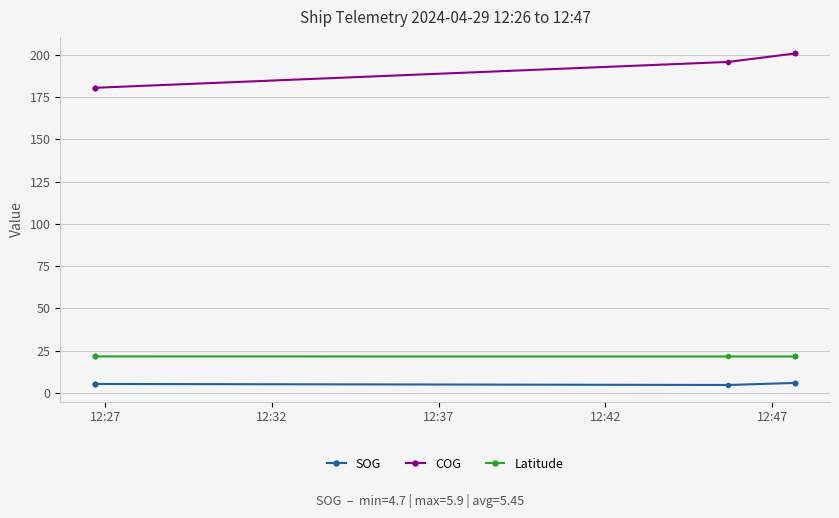

At 12:27, list the series in order from smallest to largest.

SOG, Latitude, COG